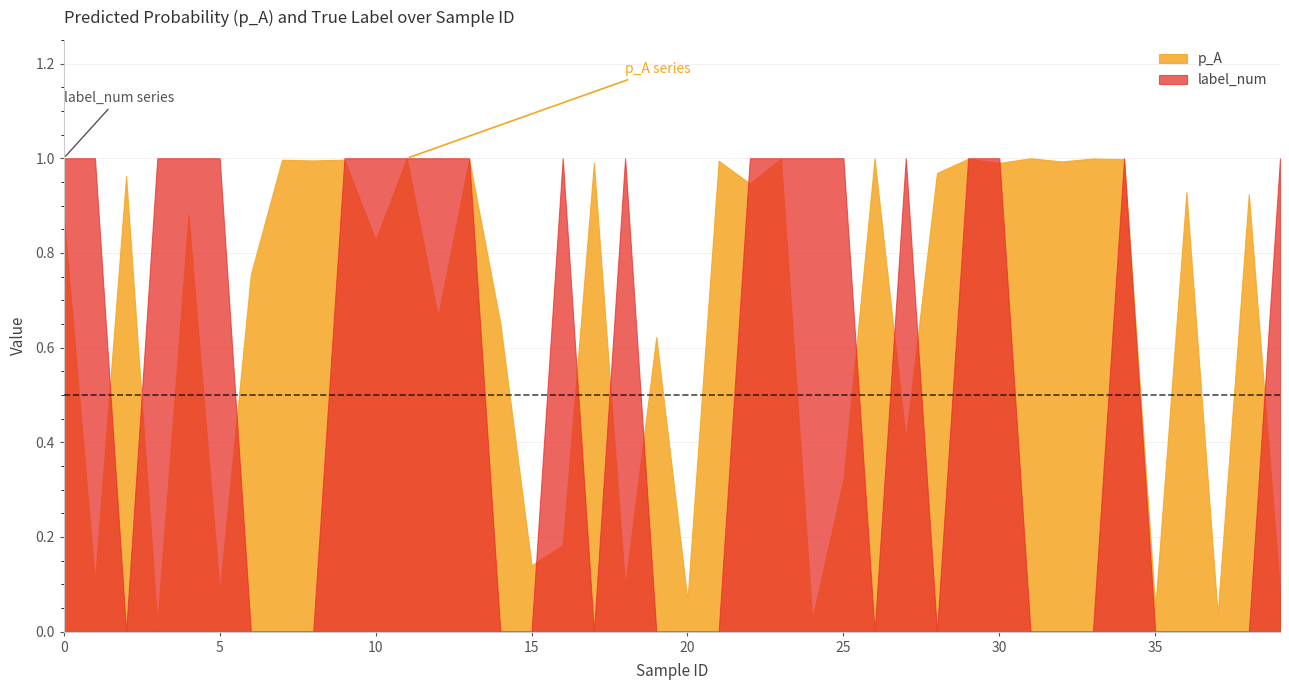

List the series in order of their overall mean, lowest first.

label_num, p_A